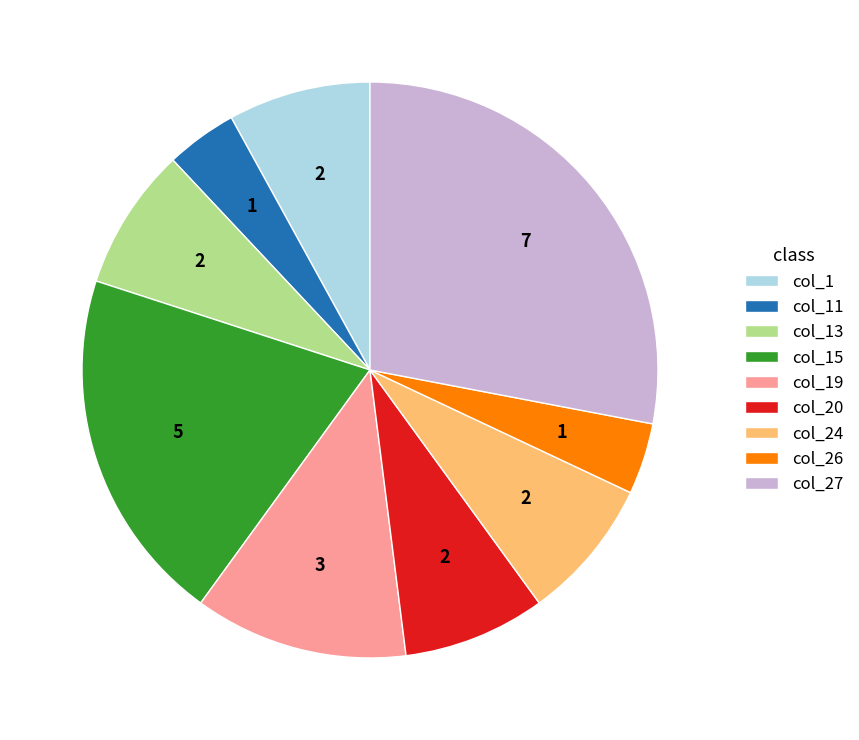

Which slice is the largest?

col_27